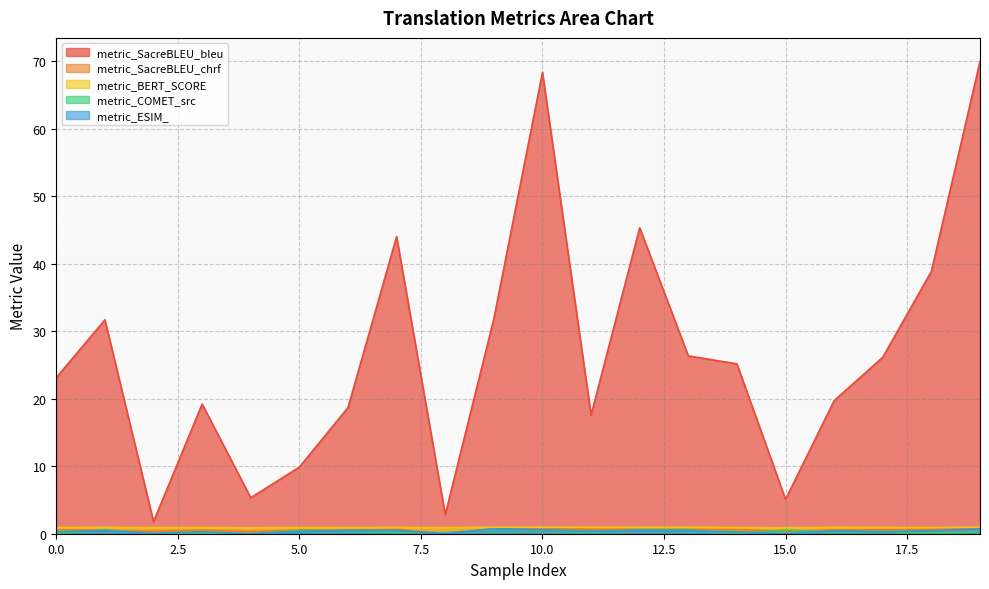

Which series has the largest range (max minus min)?

metric_SacreBLEU_bleu